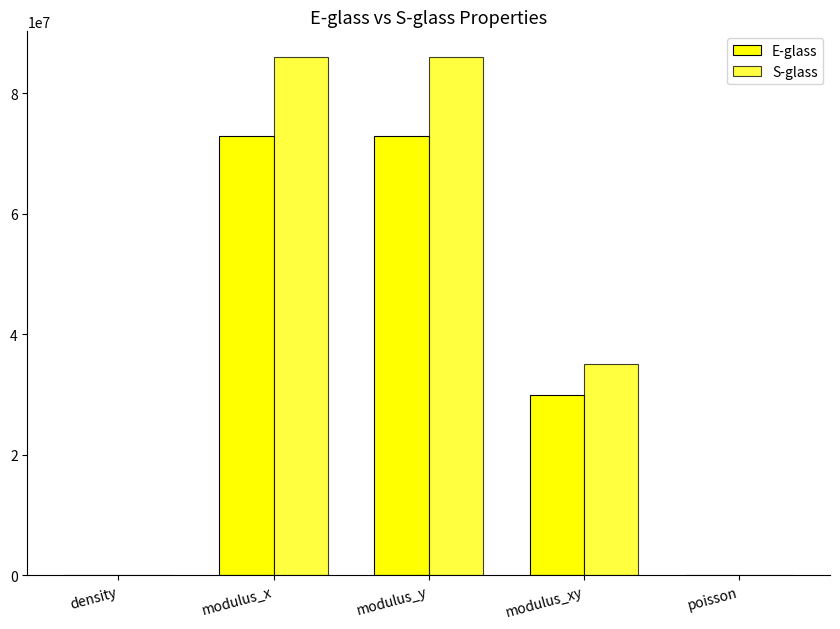

What is the difference between the E-glass values at poisson and modulus_xy?

29999999.8